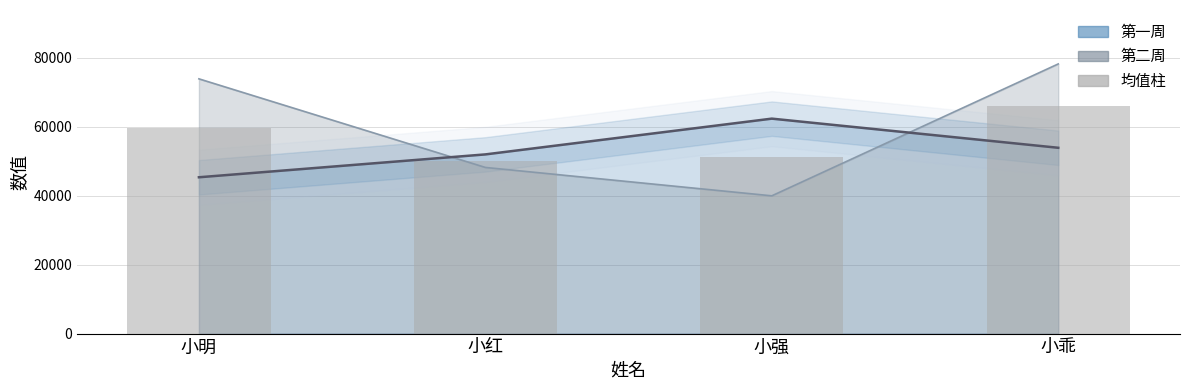

Rank the categories by value from lowest to highest.

小红, 小强, 小明, 小乖